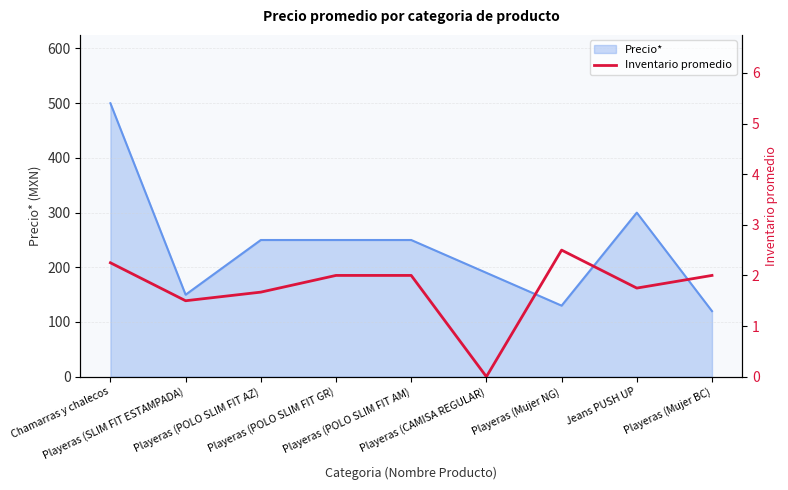

What is the lowest value of the Precio* series?

119.9